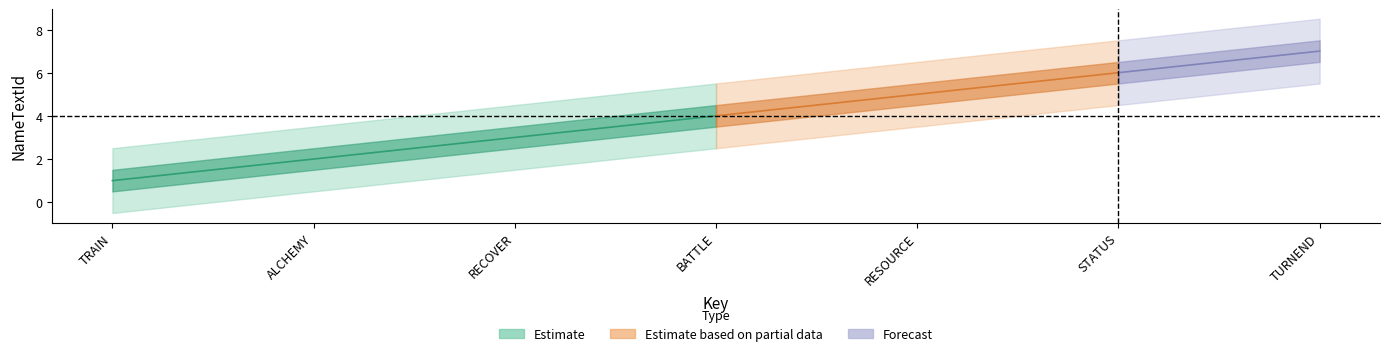

How many values are between 2 and 6?

5